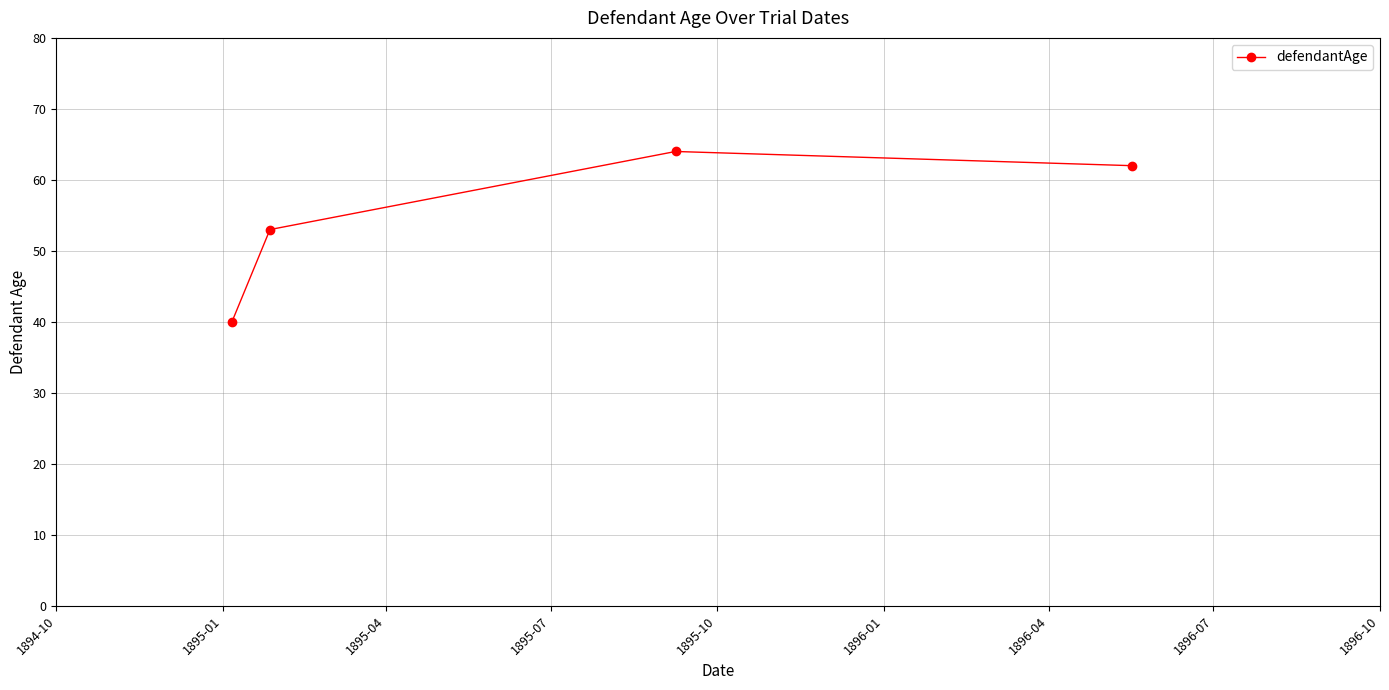

Is this an area chart (filled region under the line)?

No